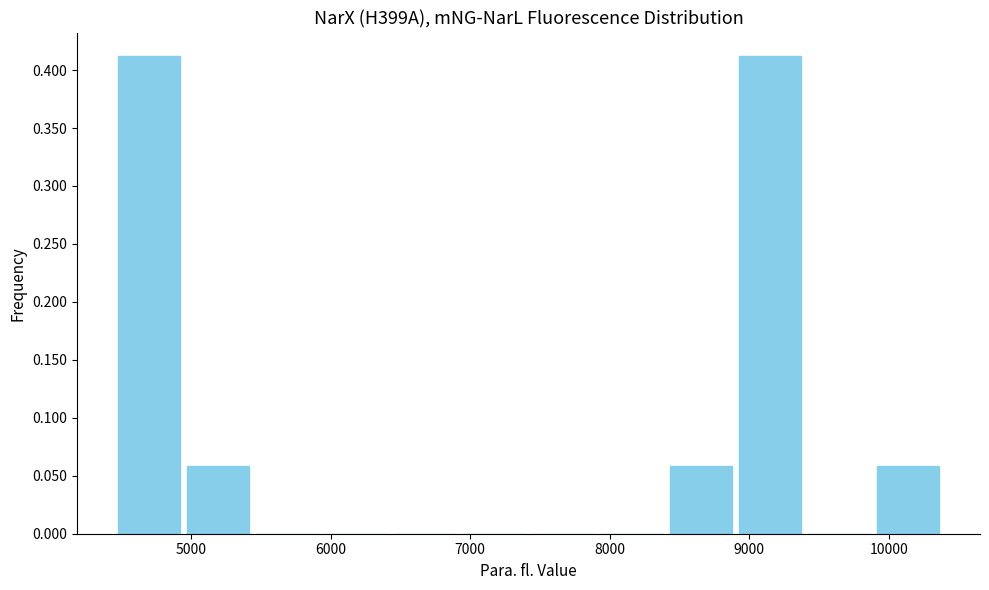

Reading left to right, transcribe this chart: for each bar, give the range it covers on the x-axis and its height. Neither the bar edges nor the heights are printed on the chart, so give them approximately, as read against the axes.

4500 to 4900: 0.41
4900 to 5400: 0.06
5400 to 5900: 0
5900 to 6400: 0
6400 to 6900: 0
6900 to 7400: 0
7400 to 7900: 0
7900 to 8400: 0
8400 to 8900: 0.06
8900 to 9400: 0.41
9400 to 9900: 0
9900 to 10400: 0.06